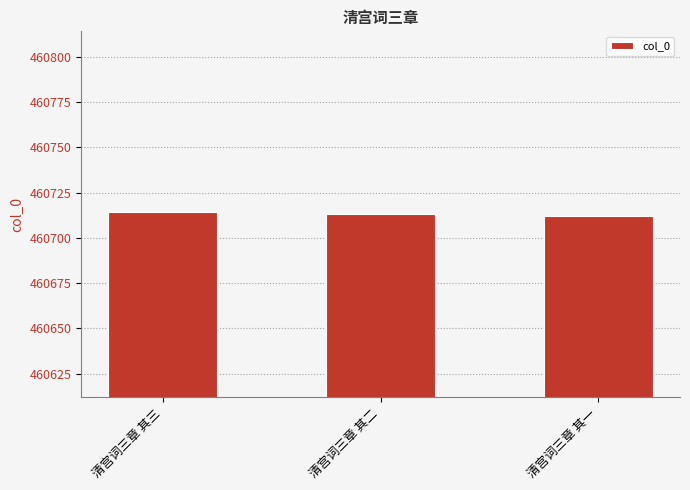

What is the sum of the values at 清宫词三章 其三 and 清宫词三章 其一?

921426